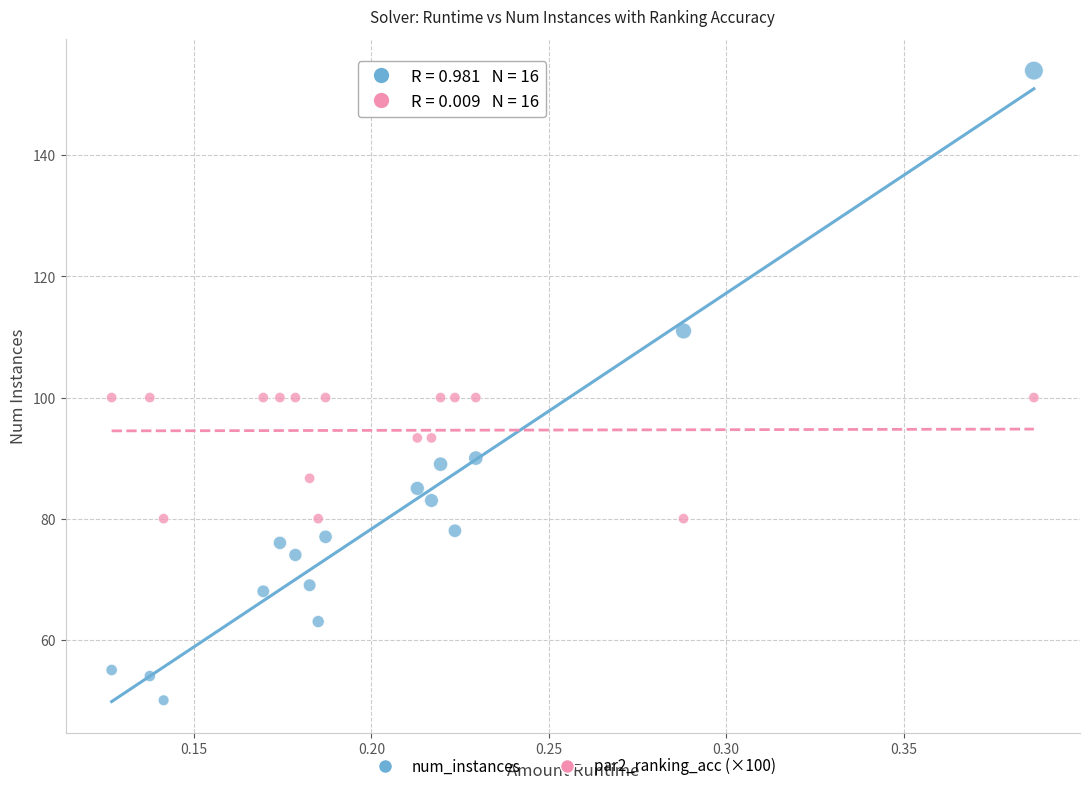

Across all data points, what is the range of Y values (max minus min)?

104.0